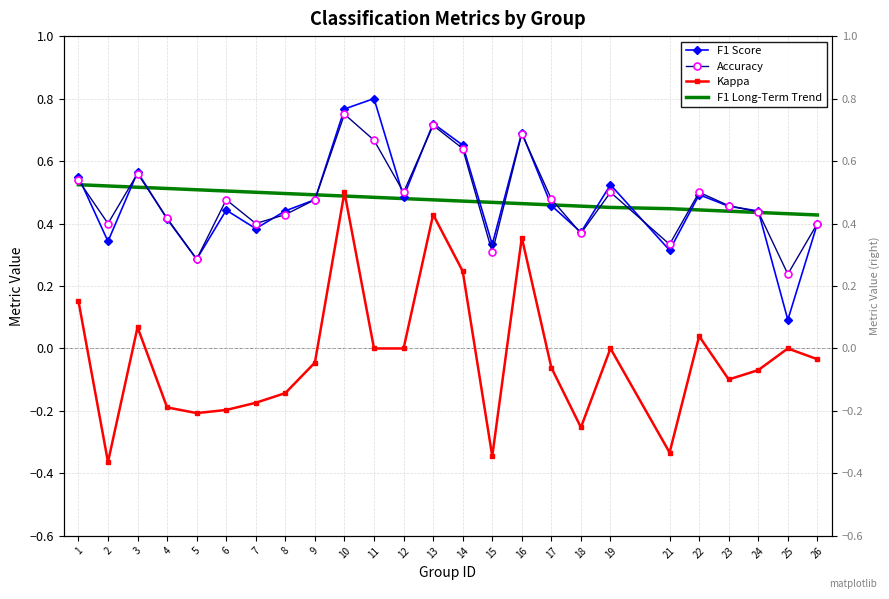

What is the total value across all series at 24?

1.2